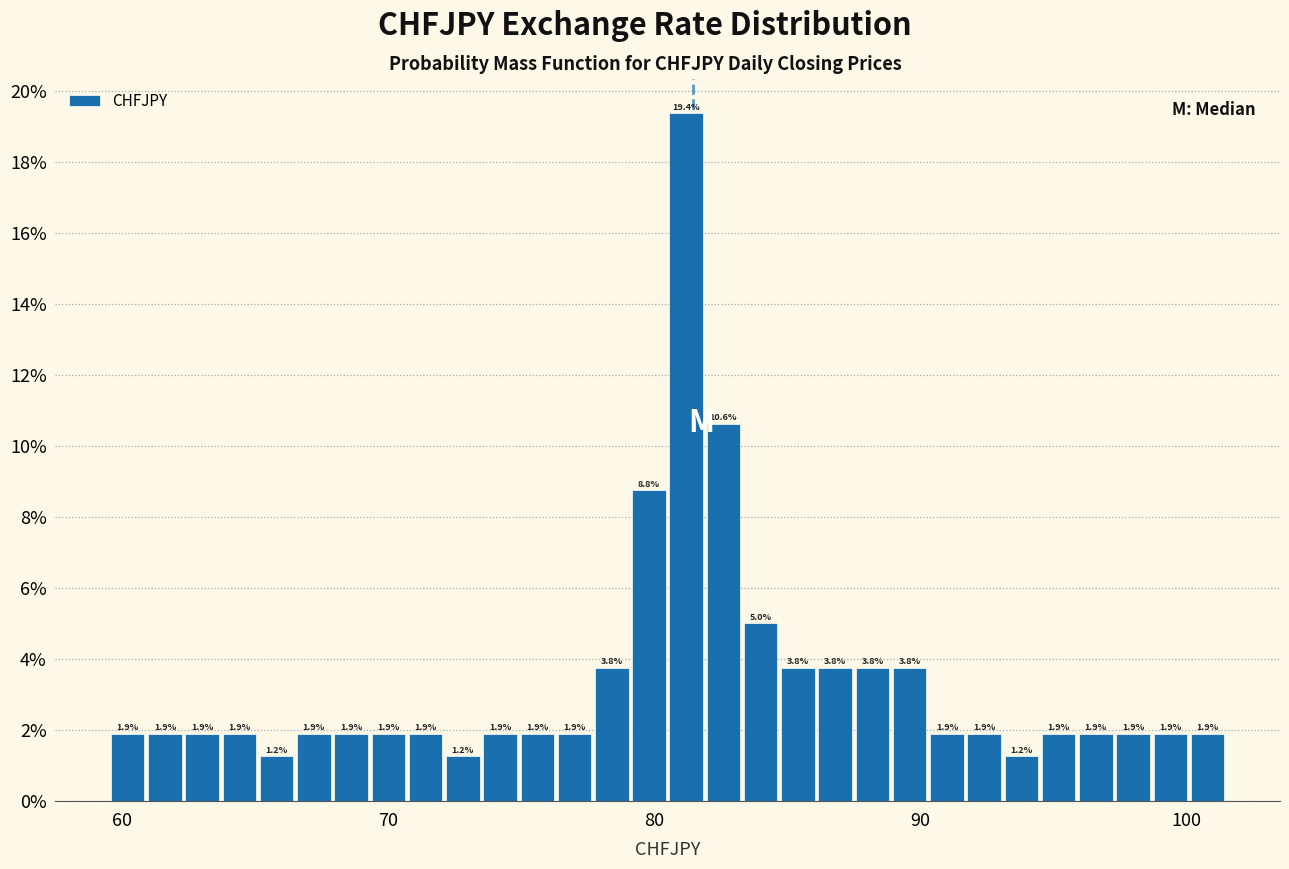

Read against the x-axis, roughly where is the centre of the tallest bar?

81